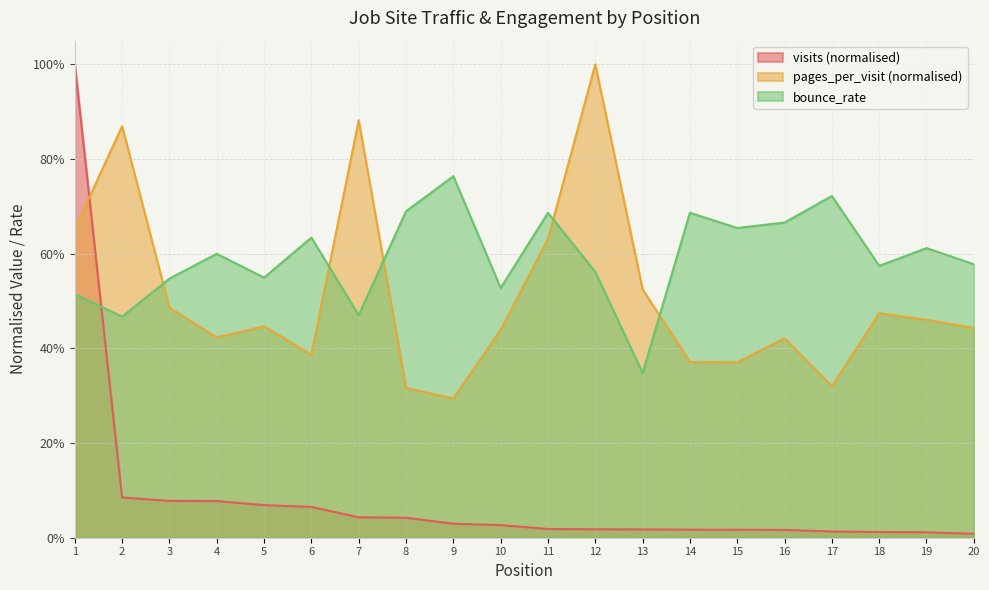

Where is the first local minimum for bounce_rate?

2